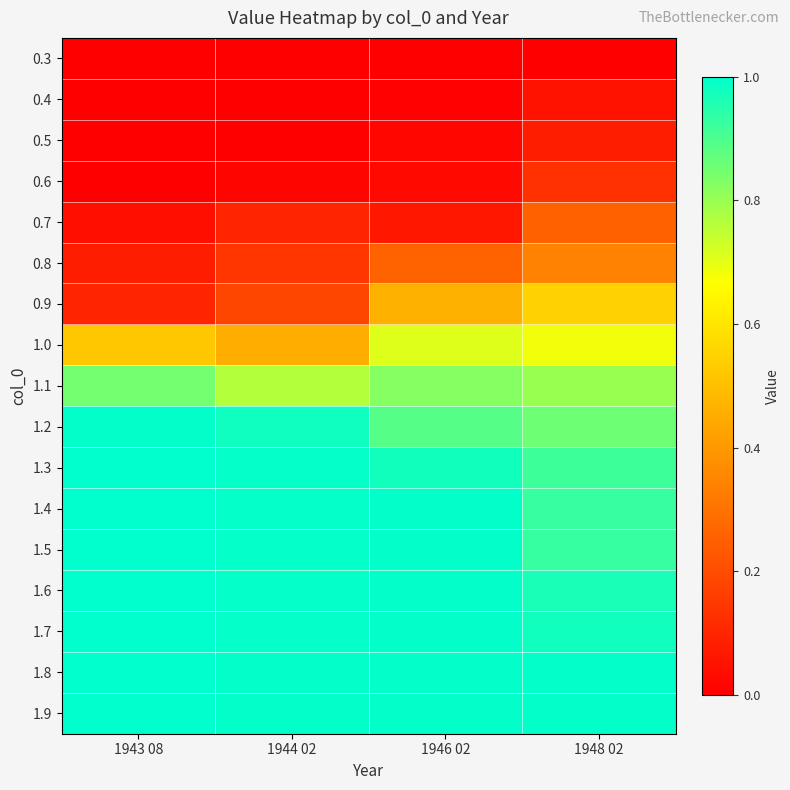

What is the greatest value displayed?

1.0